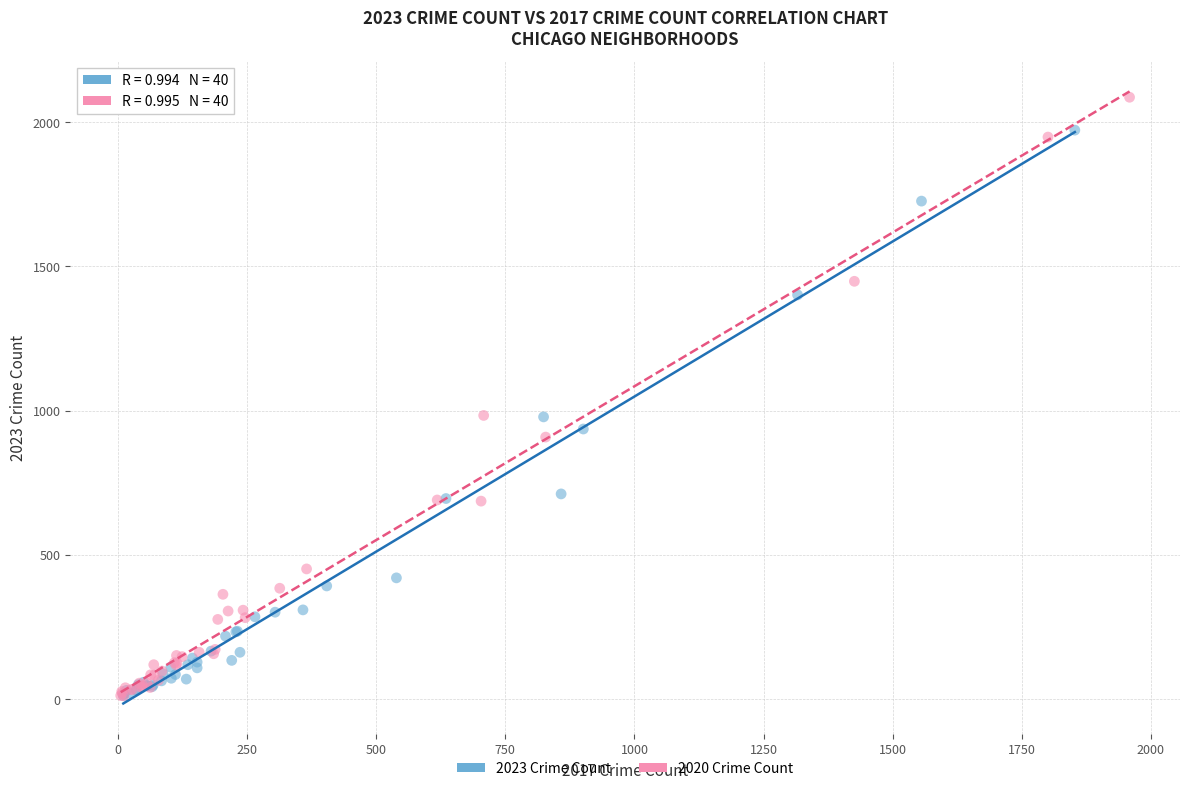

Which series has the widest spread of Y values?

2020 Crime Count